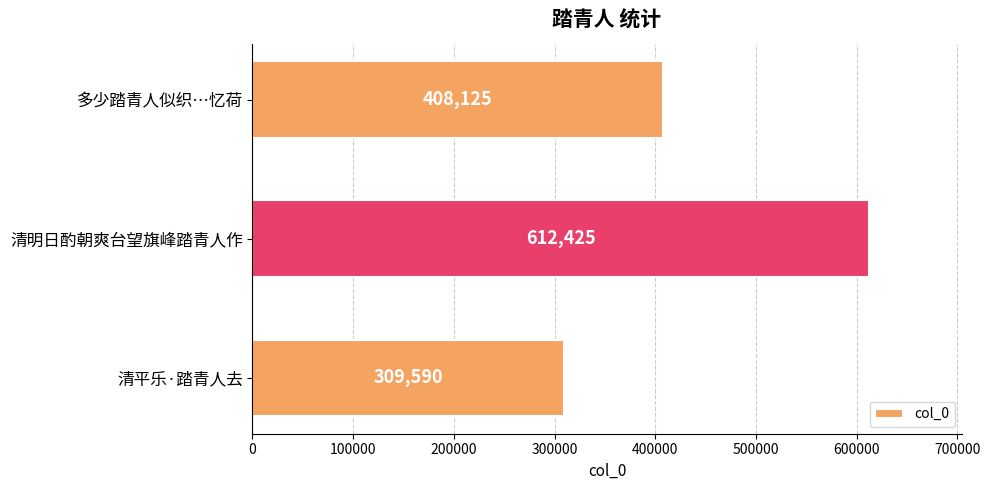

How many data points does each series have?

3